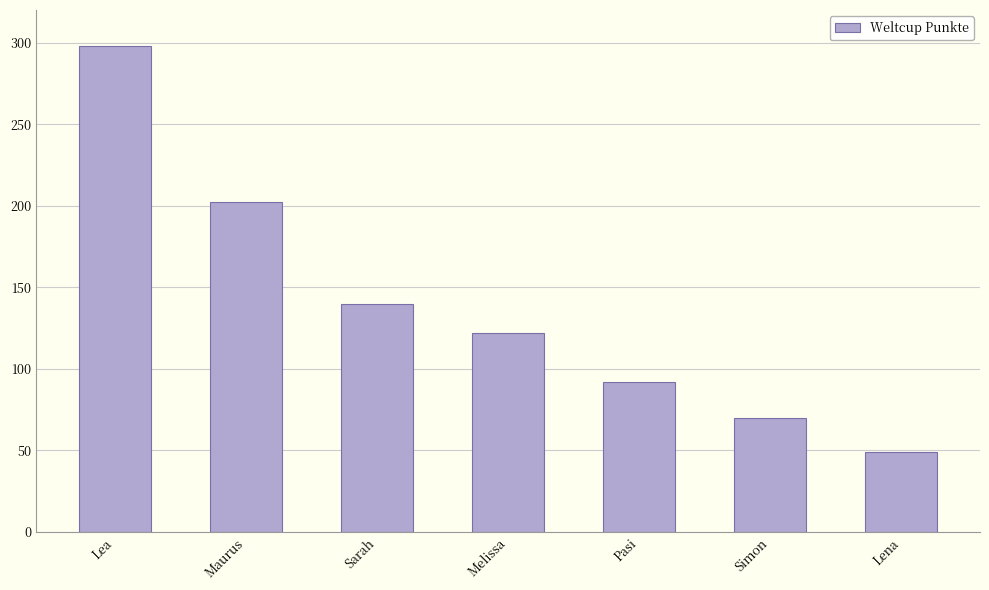

What is the difference between the values at Sarah and Pasi?

48